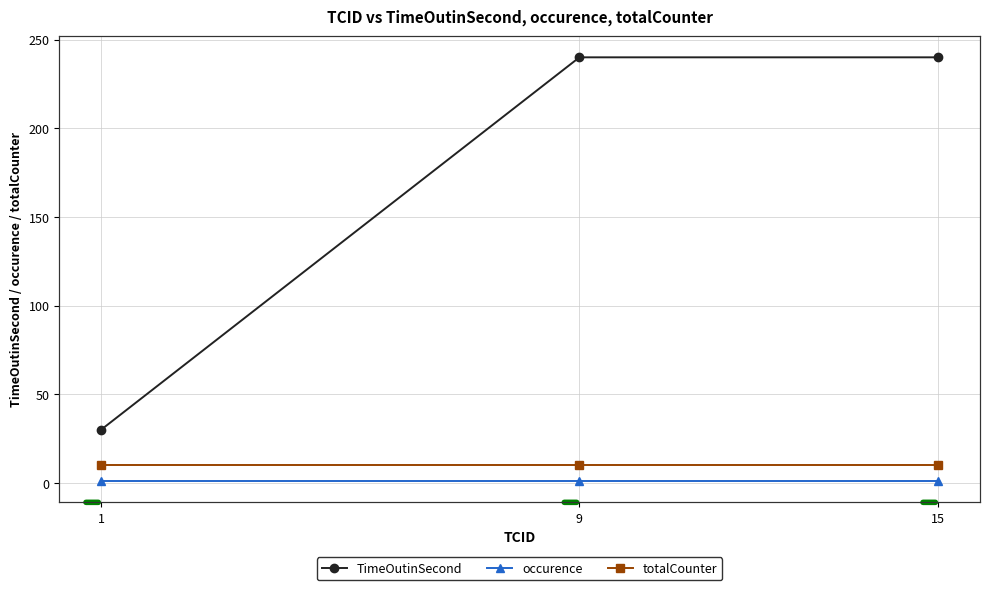

Is it true that TimeOutinSecond equals 336 at 15?

False